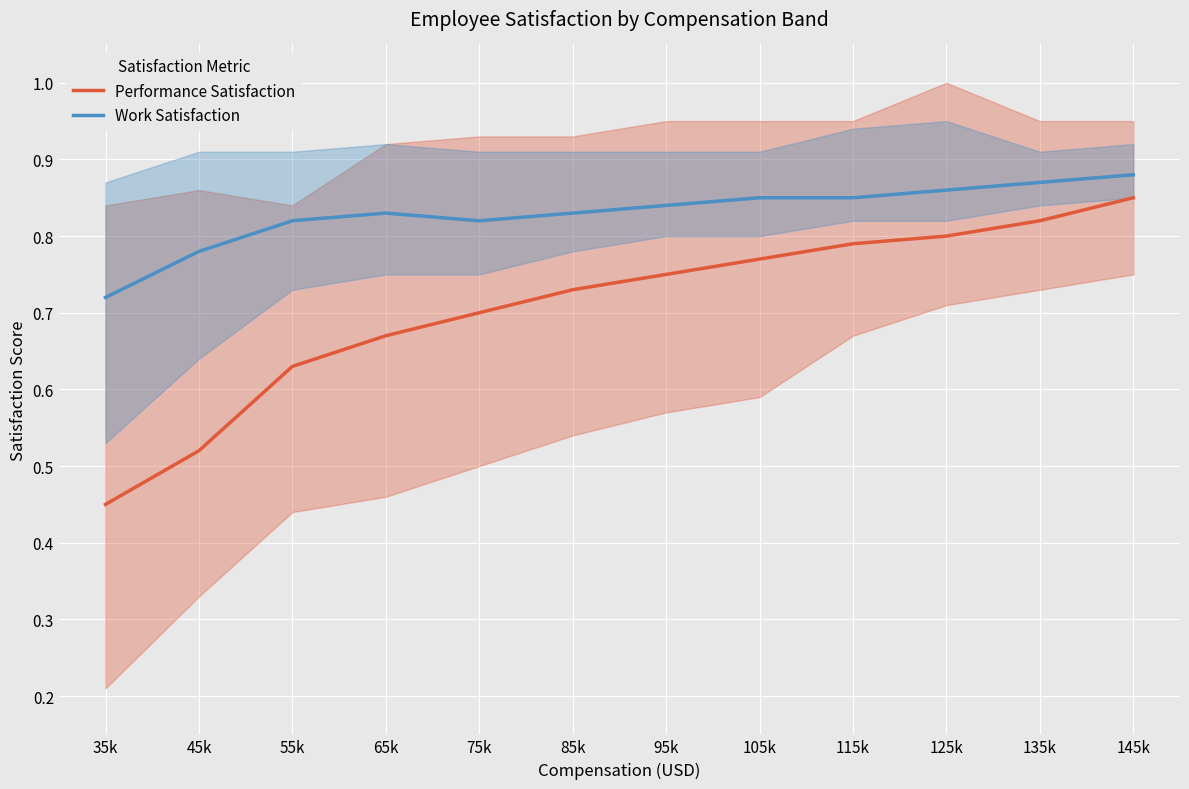

Between 135k and 75k, which is larger?

135k